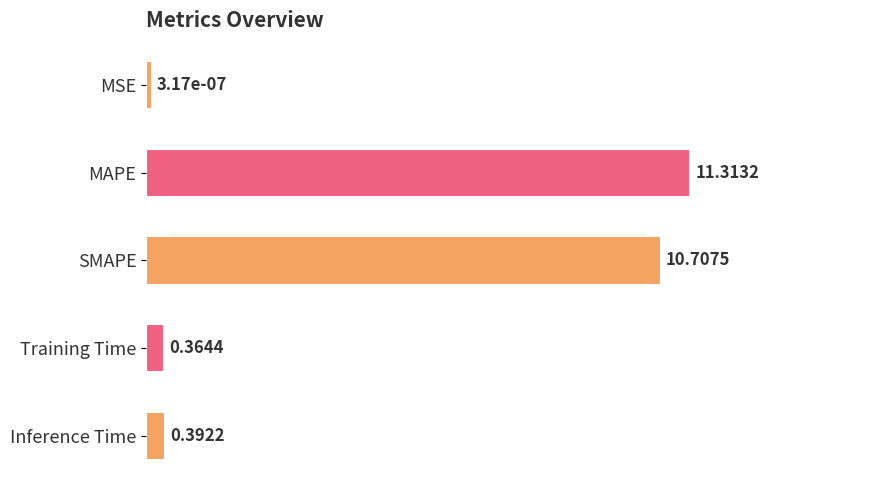

Are the bars horizontal?

Yes